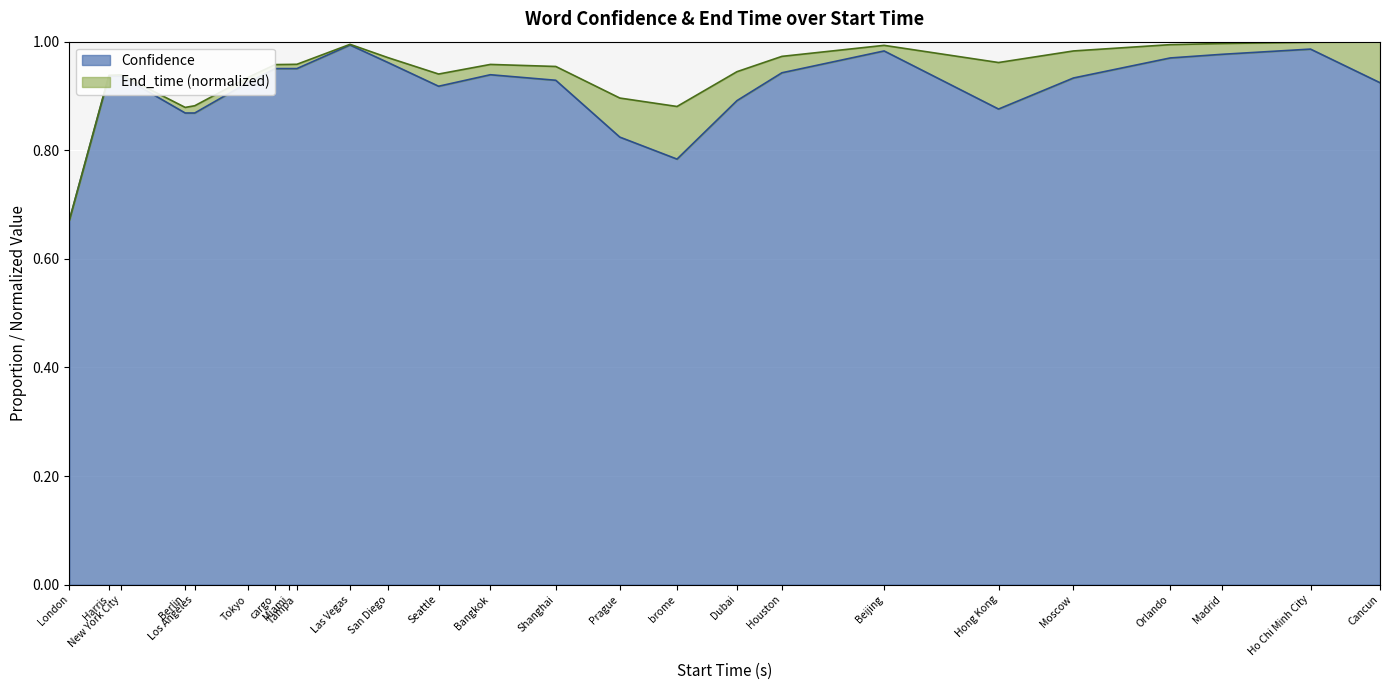

The value of Confidence at Miami is 1.6. True or false?

False